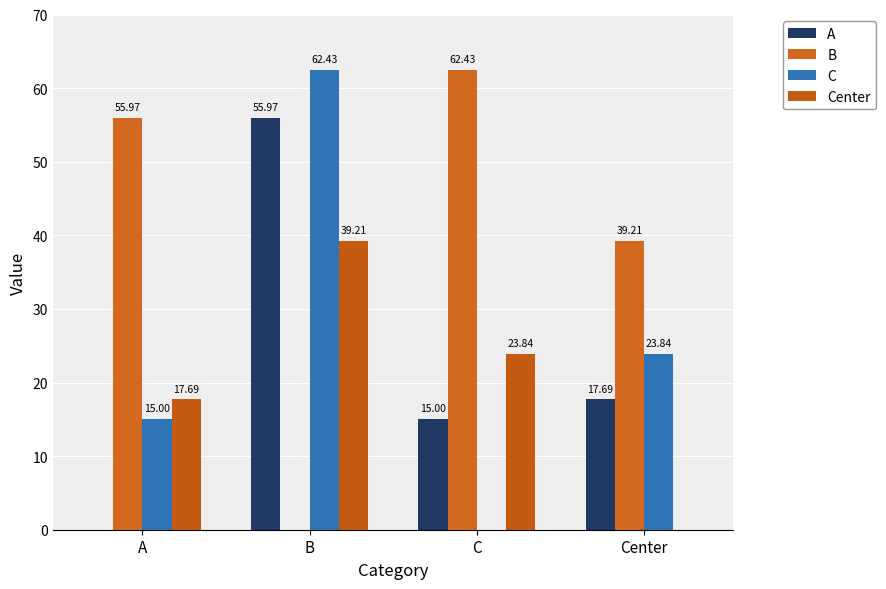

How many distinct data groups are displayed?

4